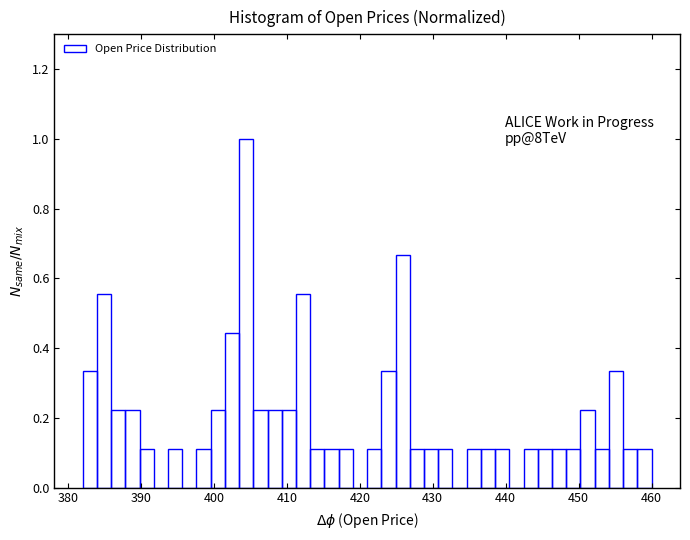

Around what value on the x-axis is the tallest bar? Give the approximate position of its centre, as read against the axis.

404